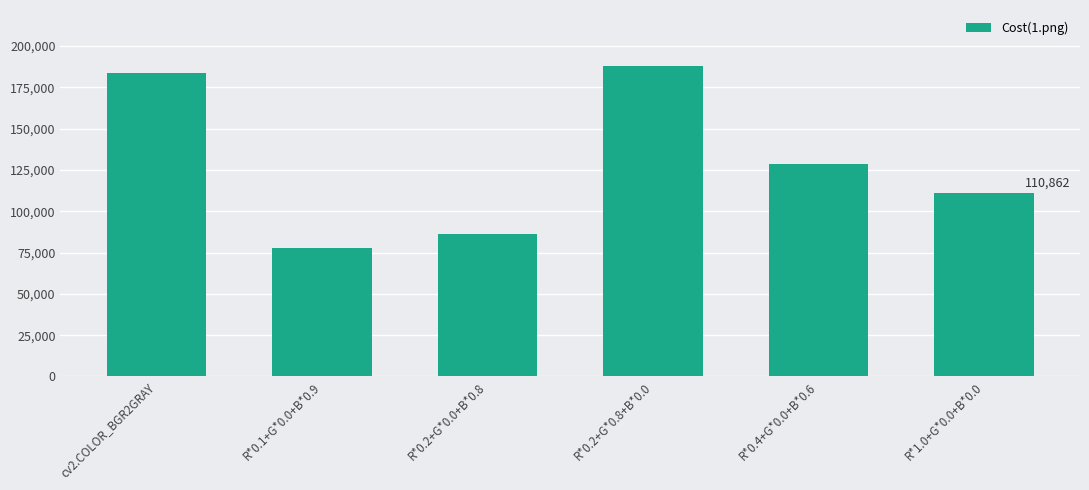

What is the maximum value shown in the chart?

188019